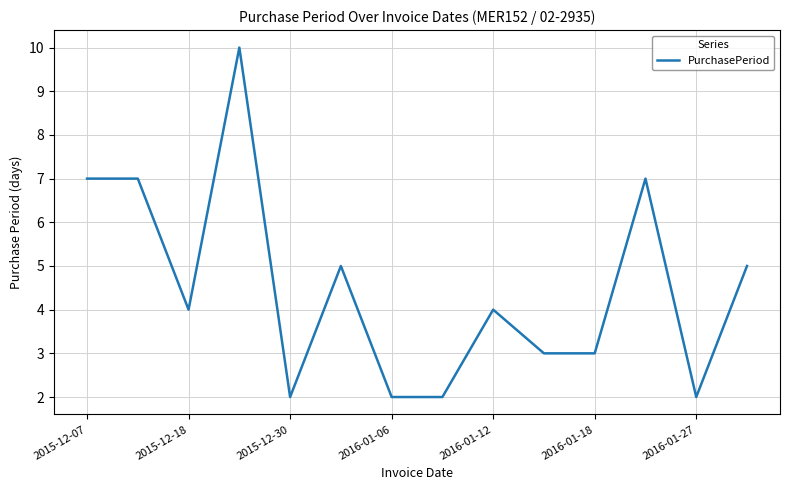

What is the greatest value displayed?

10